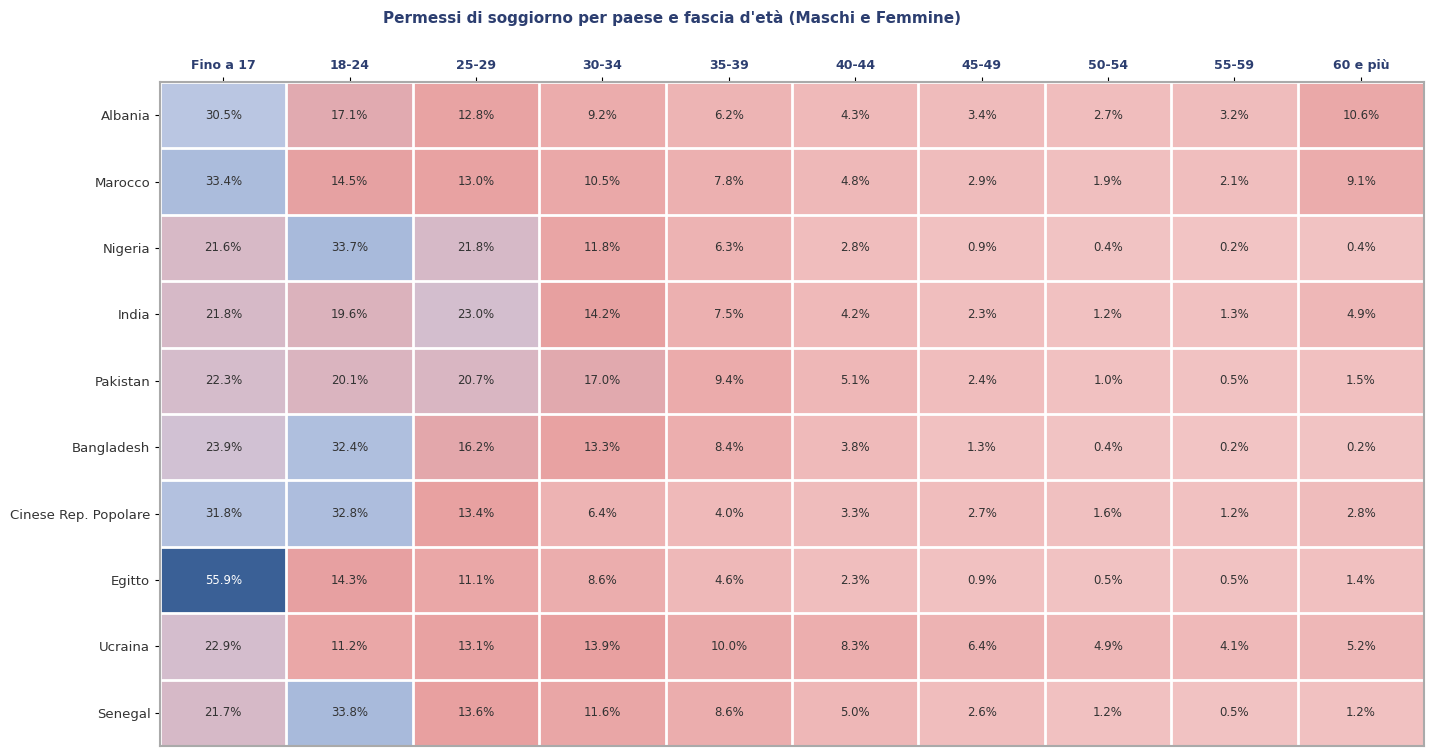

Is it true that India equals 21.8 at Fino a 17?

True